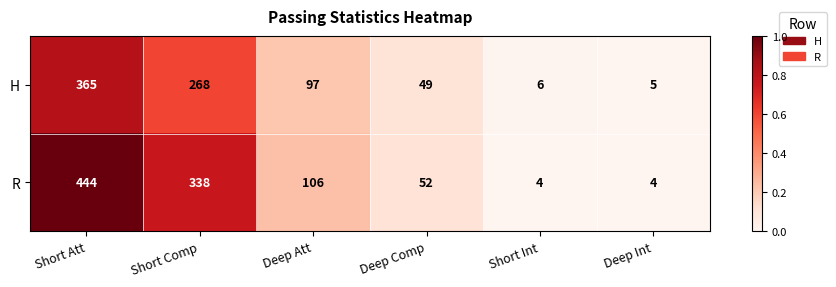

What is the total value across all series at Short Att?

809